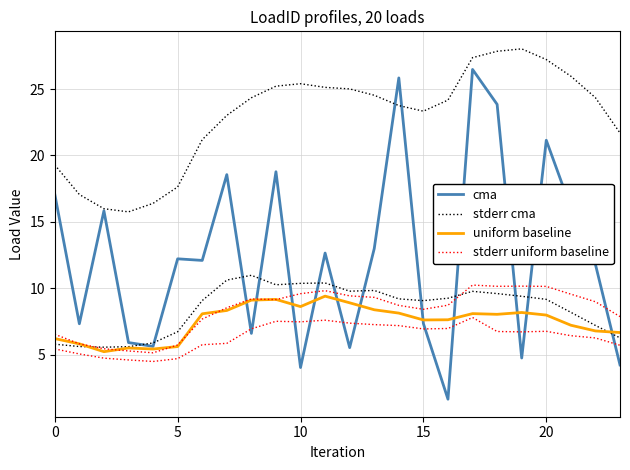

How many values in the stderr uniform baseline series exceed 8?

16